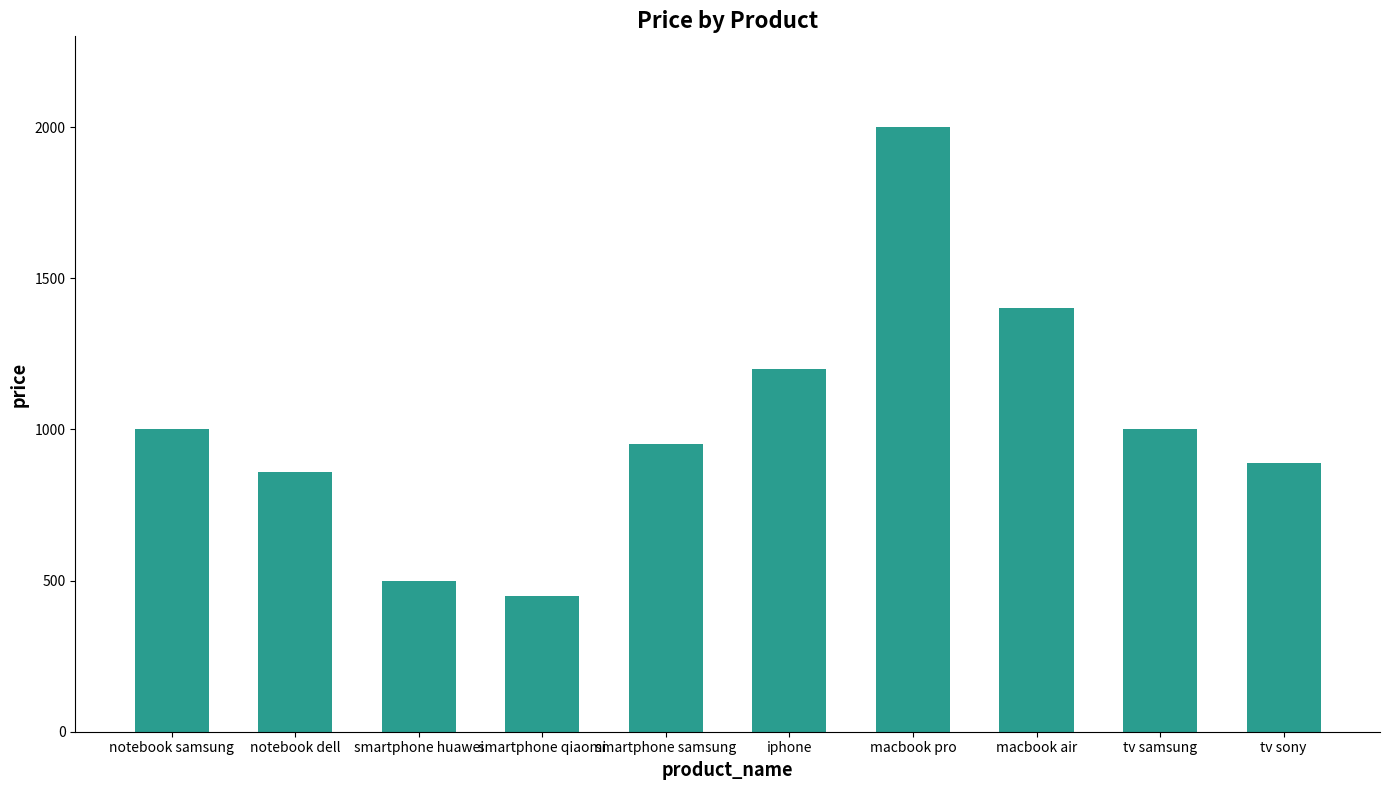

How many bars are there in total?

10